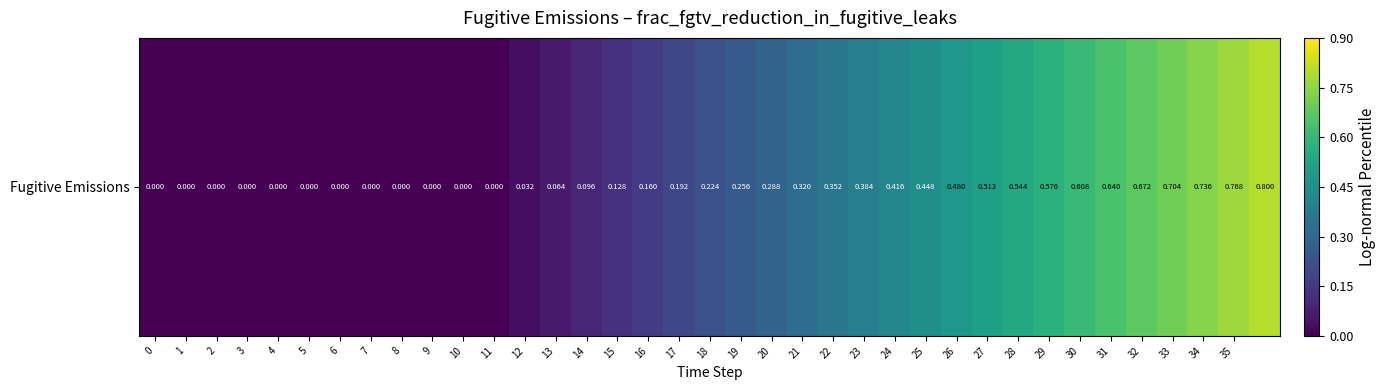

Reading right to left, transcribe all the data shown in this chart.

0.8	0.8	0.7	0.7	0.7	0.6	0.6	0.6	0.5	0.5	0.5	0.4	0.4	0.4	0.4	0.3	0.3	0.3	0.2	0.2	0.2	0.1	0.1	0.1	0.0	0.0	0.0	0.0	0.0	0.0	0.0	0.0	0.0	0.0	0.0	0.0	0.0